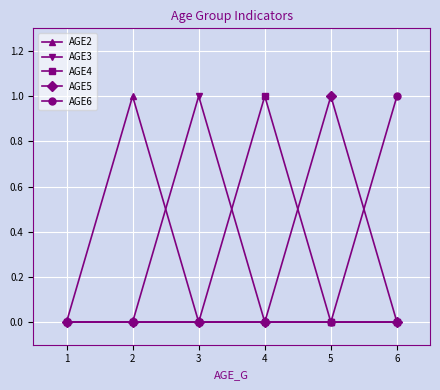

True or false: AGE3 has more than 0 interior local peaks.

True